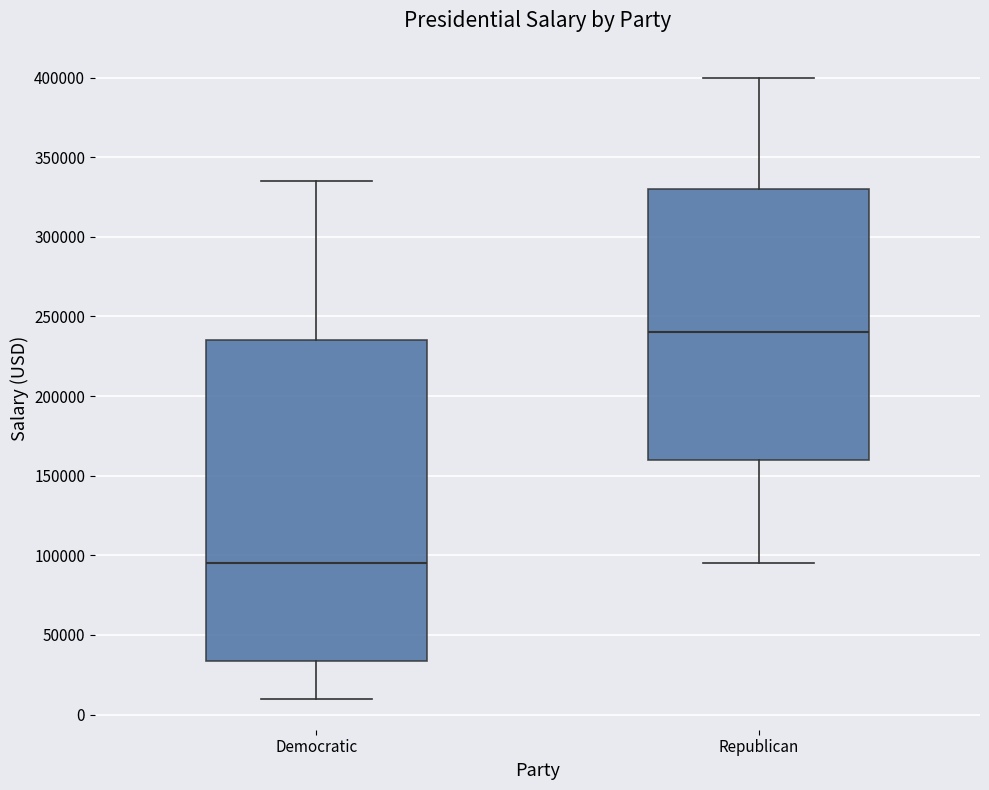

Reading left to right, transcribe this box plot: for each box, give where its median line is, the range the box spans, and where its two whiskers end, as read against the y-axis. The values are not printed on the chart, so give them approximately, as read against the axis.

Democratic: median 95000, box 35000 to 235000, whiskers 10000 to 335000
Republican: median 240000, box 160000 to 330000, whiskers 95000 to 400000